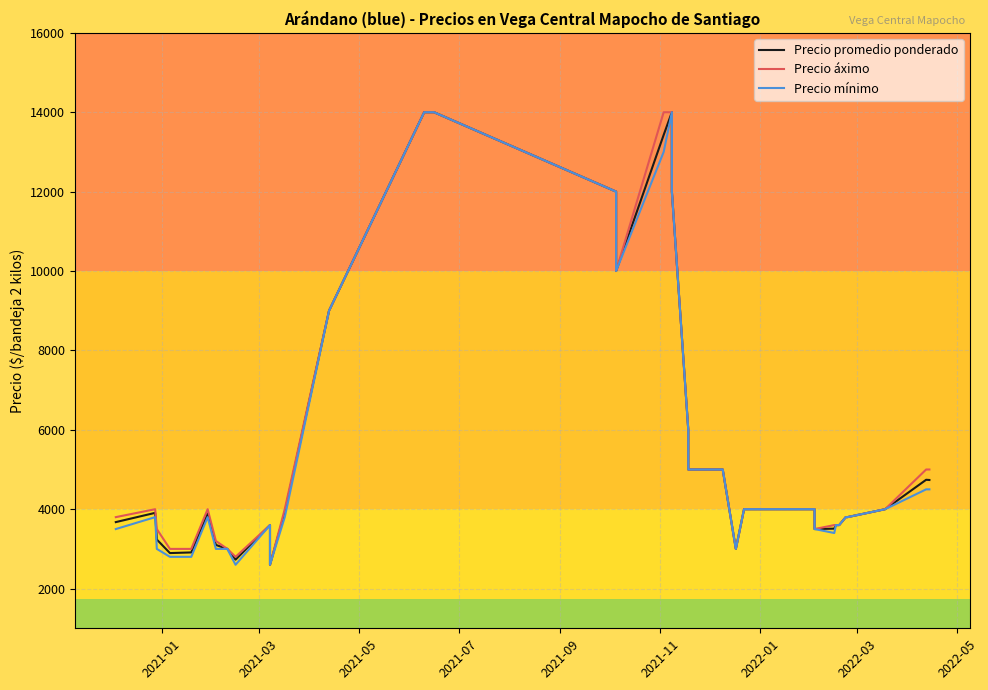

Which series has the largest total across all categories?

Precio áximo